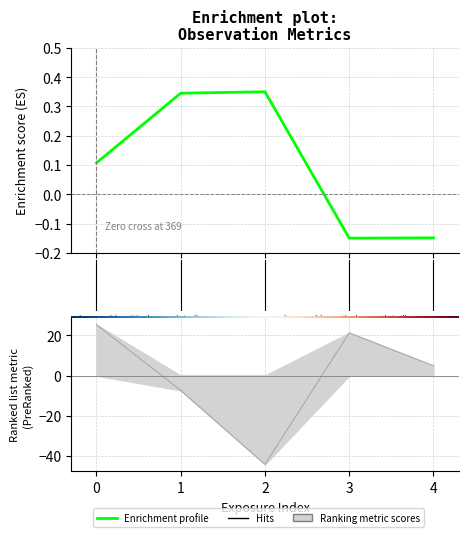

In windspd, how many points are higher than both neighbors (excluding endpoints)?

1